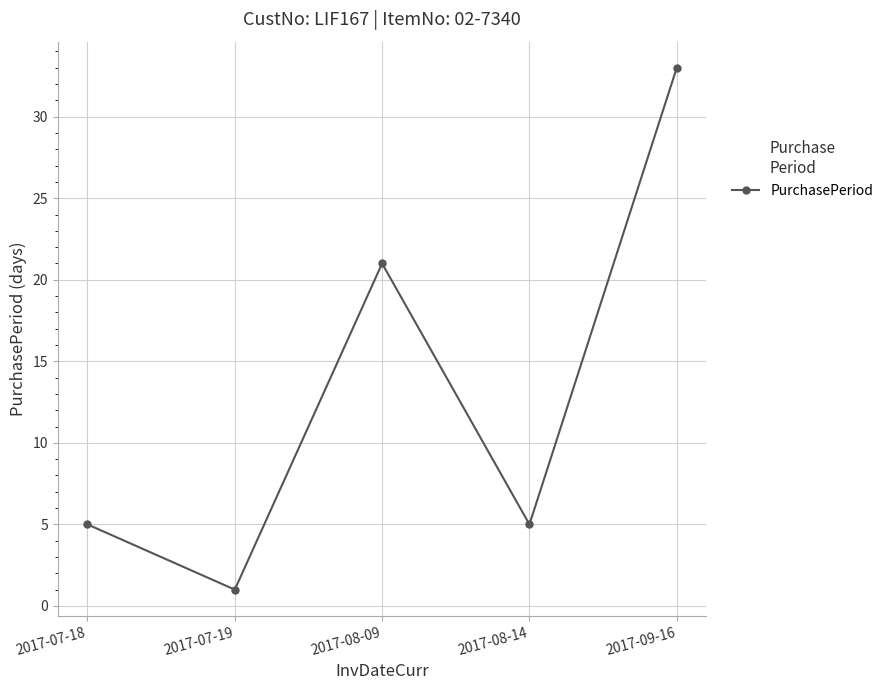

At which category does the data reach its first local peak?

2017-08-09